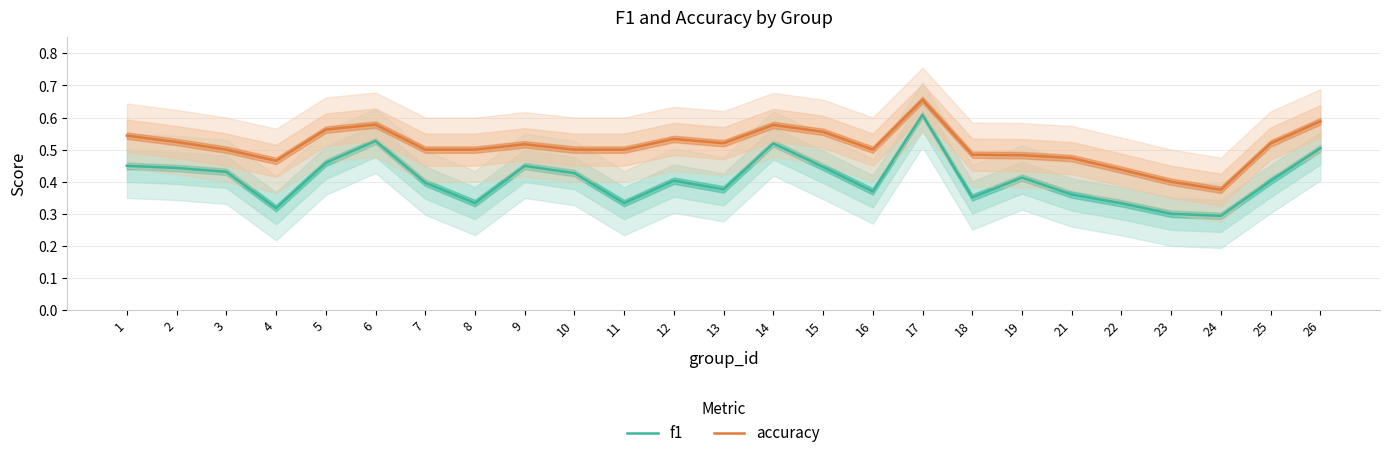

Reading left to right, list all the values displayed in this chart.

f1: 1=0.4	2=0.4	3=0.4	4=0.3	5=0.5	6=0.5	7=0.4	8=0.3	9=0.4	10=0.4	11=0.3	12=0.4	13=0.4	14=0.5	15=0.4	16=0.4	17=0.6	18=0.4	19=0.4	21=0.4	22=0.3	23=0.3	24=0.3	25=0.4	26=0.5
accuracy: 1=0.5	2=0.5	3=0.5	4=0.5	5=0.6	6=0.6	7=0.5	8=0.5	9=0.5	10=0.5	11=0.5	12=0.5	13=0.5	14=0.6	15=0.6	16=0.5	17=0.7	18=0.5	19=0.5	21=0.5	22=0.4	23=0.4	24=0.4	25=0.5	26=0.6